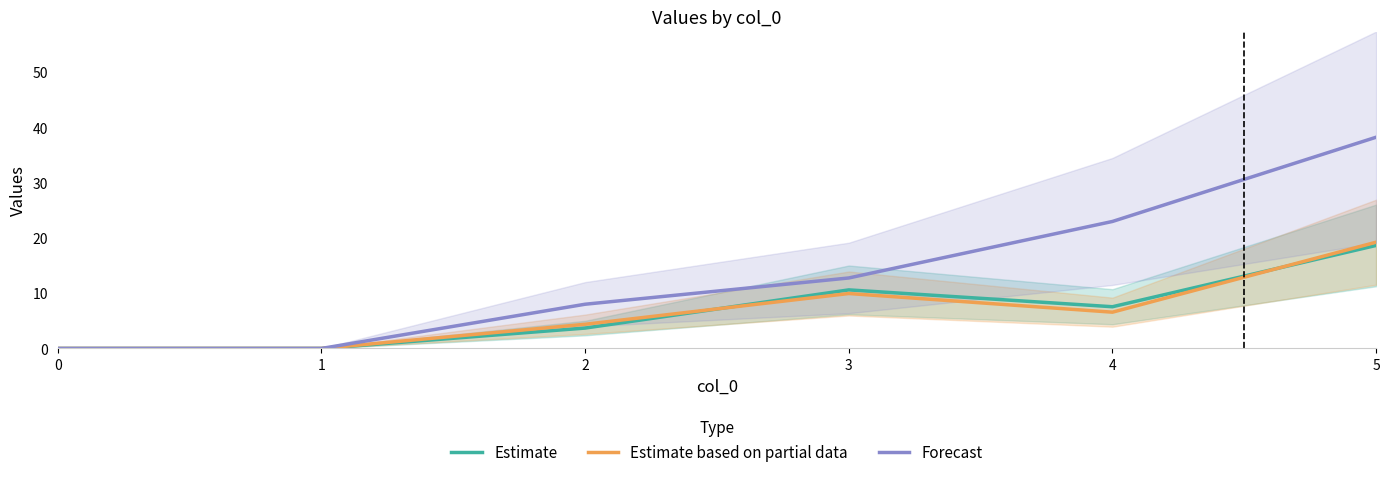

True or false: Forecast and Estimate intersect in this chart.

False